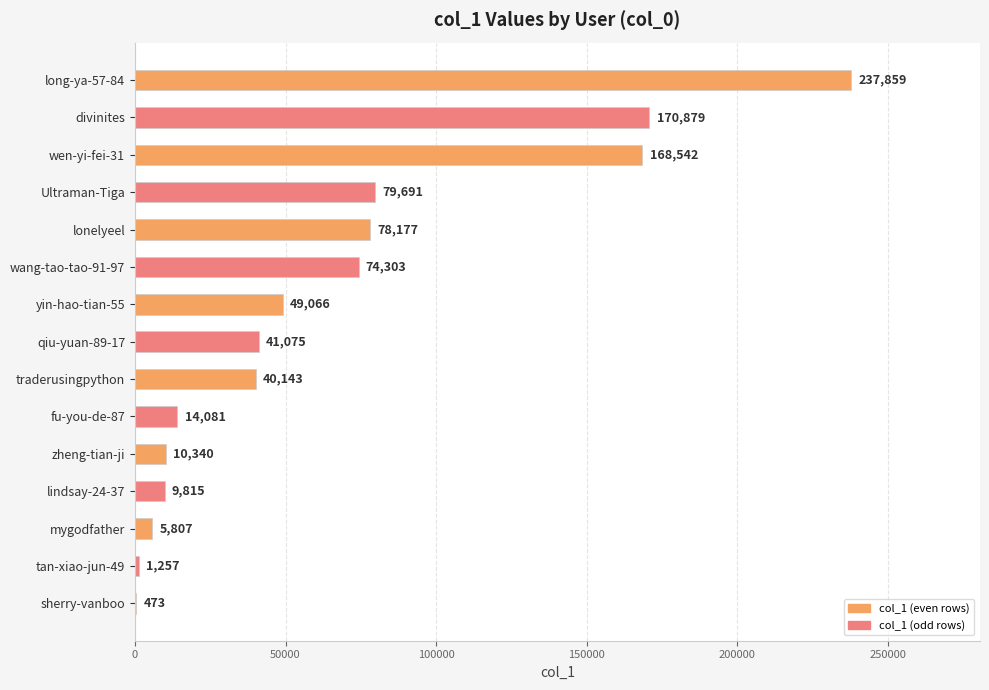

What is the change in value from Ultraman-Tiga to traderusingpython?

-39548